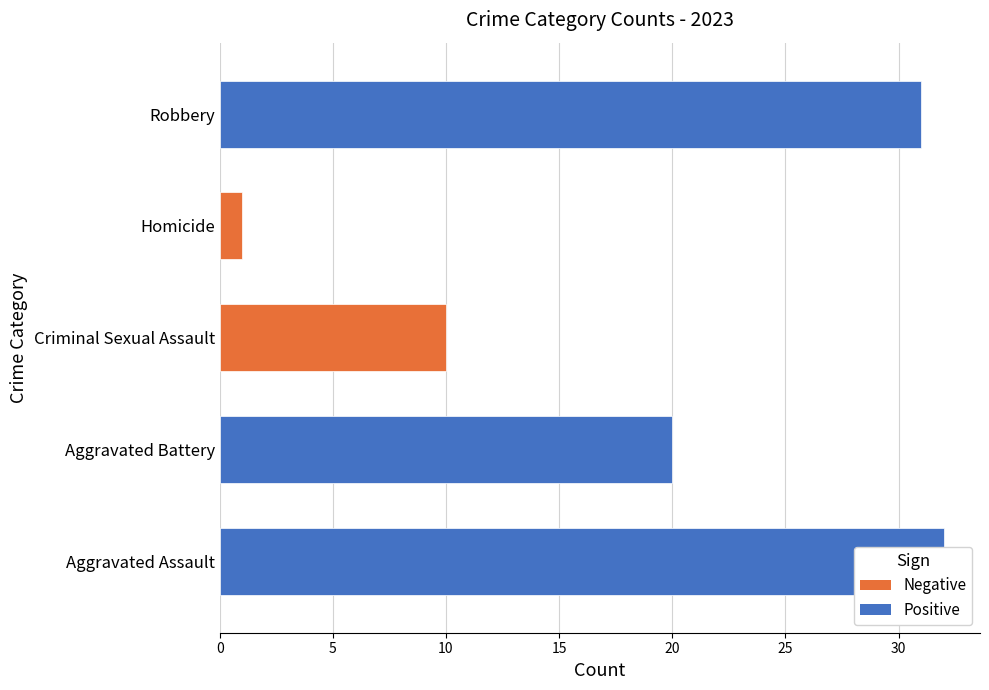

Is it true that the value at Aggravated Battery is 36?

False